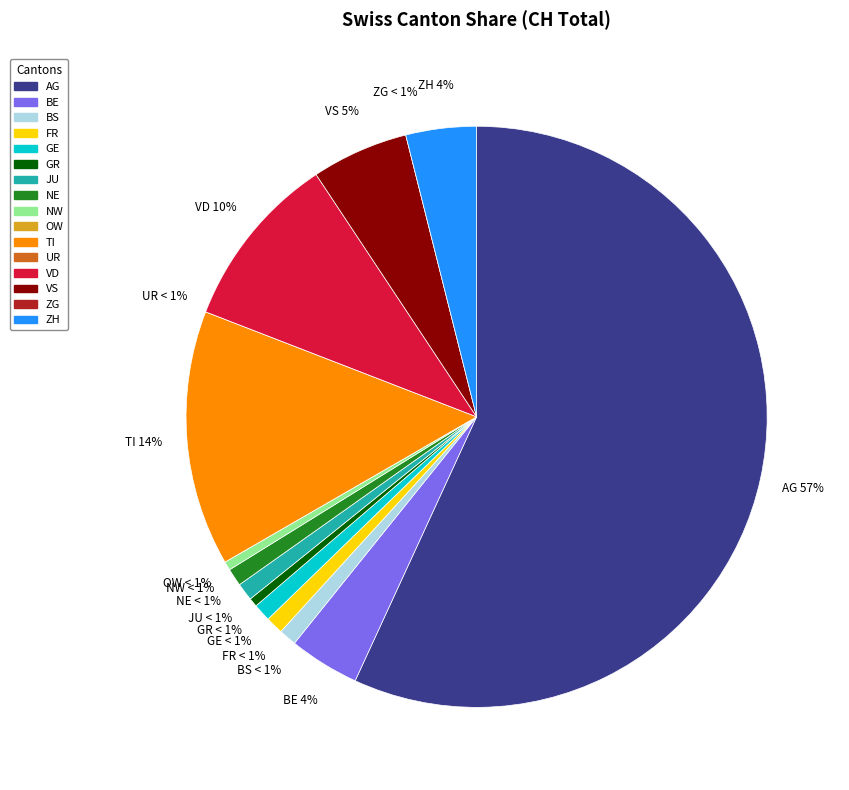

How many slices are in this pie chart?

16